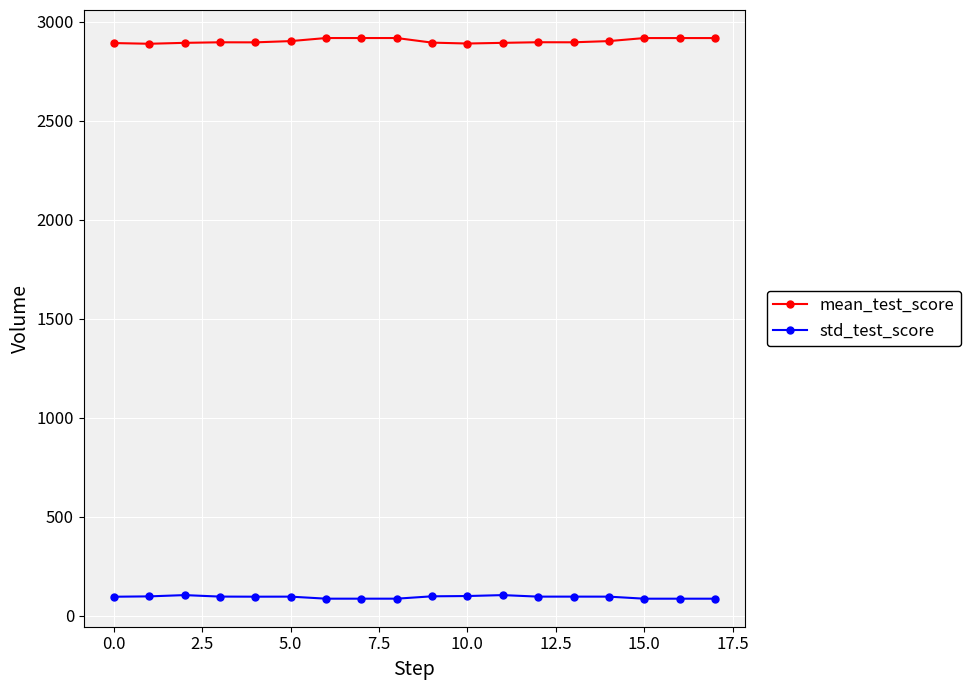

List the series in order of their peak value, highest first.

mean_test_score, std_test_score